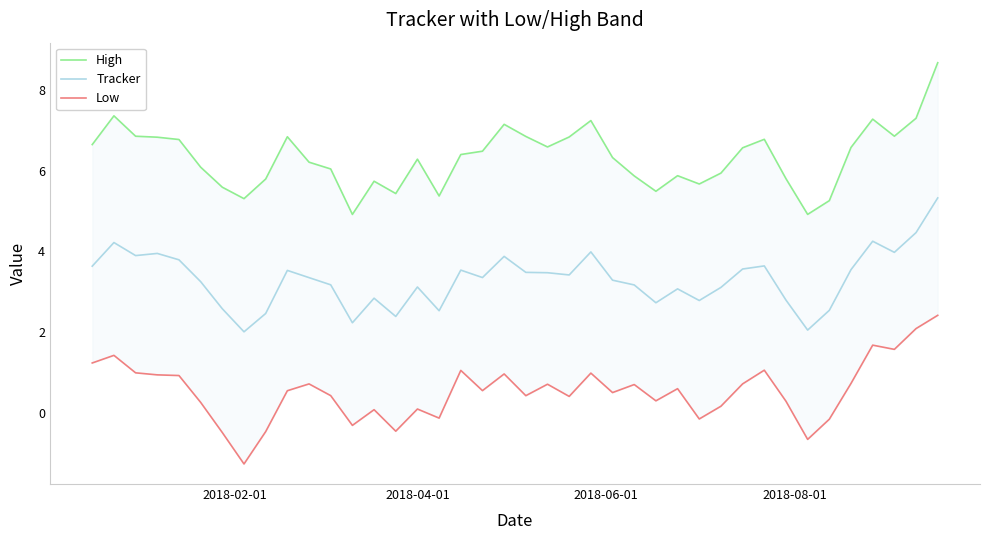

How many lines are shown in the chart?

3